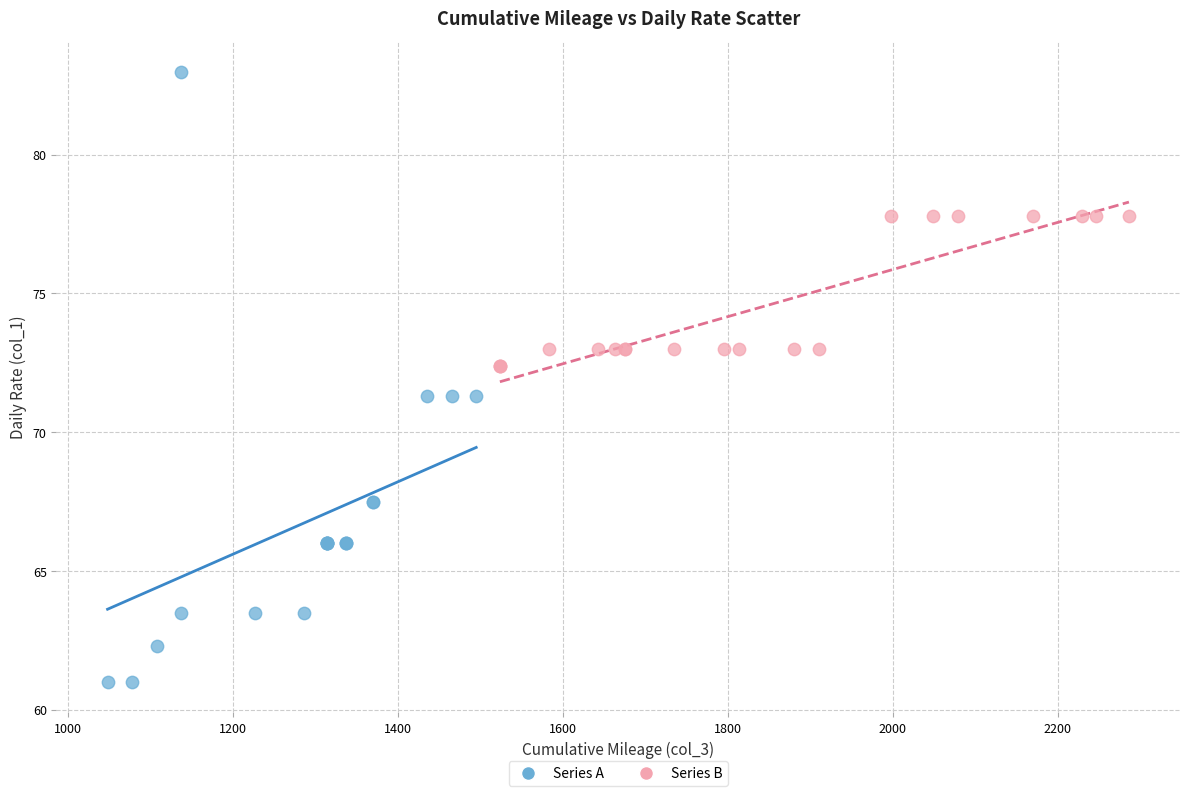

Which series contains the highest Y value?

Series A